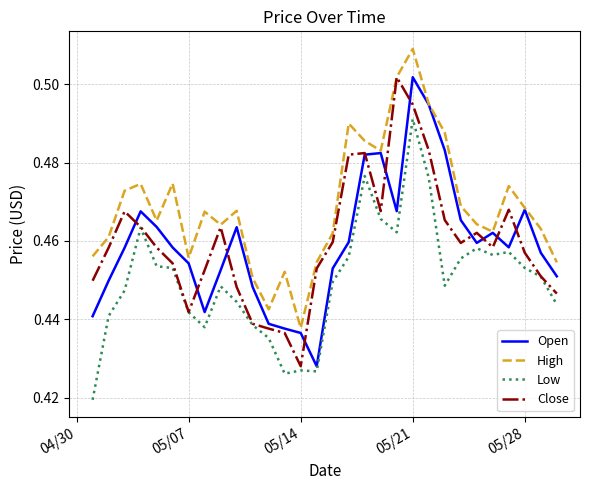

True or false: Low and High cross at least once.

False